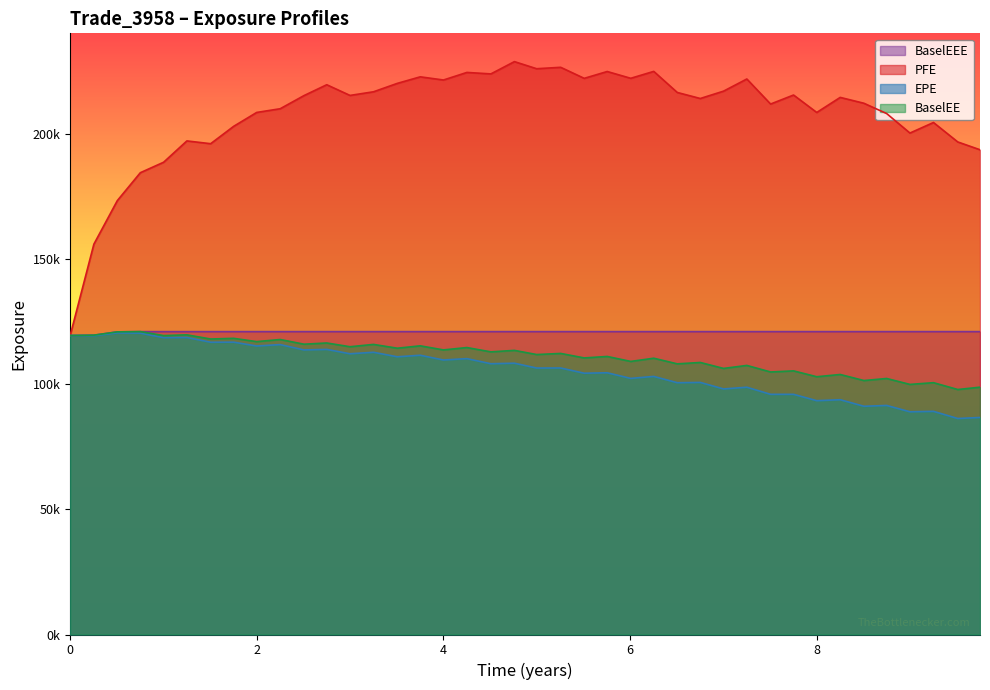

What is the average value of the EPE series?

105713.3